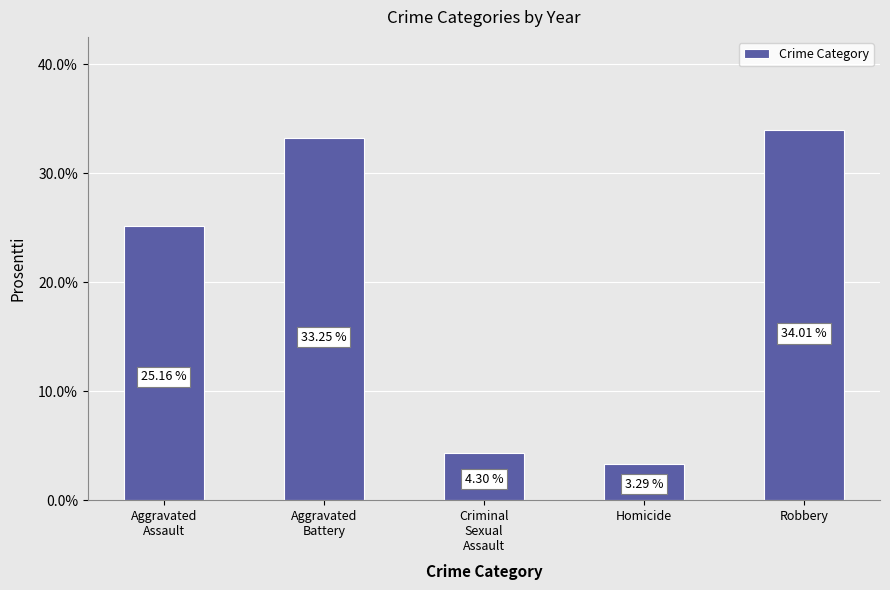

What is the approximate value at Aggravated
Battery?

33.2